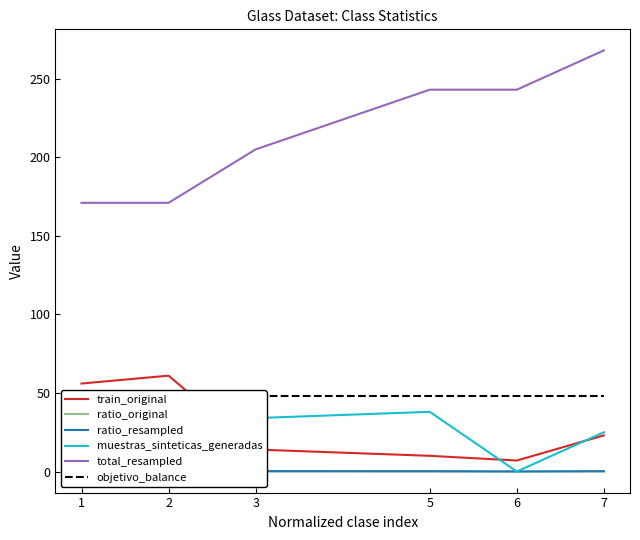

What is the difference between the highest and lowest values at 5?

242.9